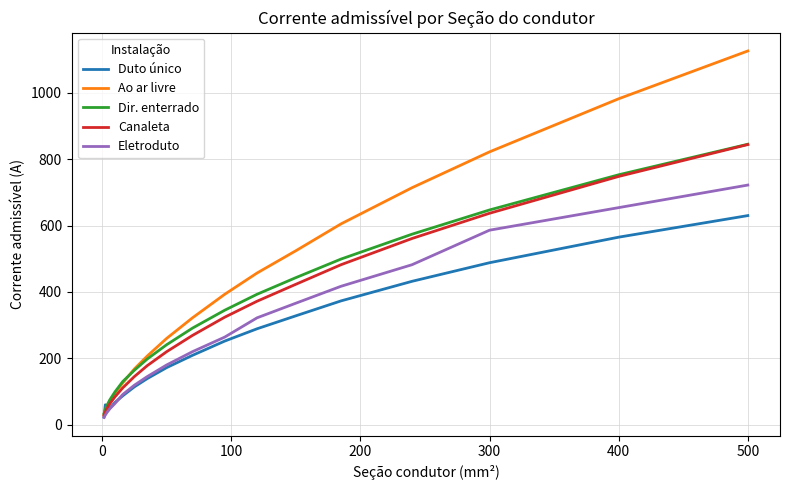

What is the maximum value shown in the chart?

1126